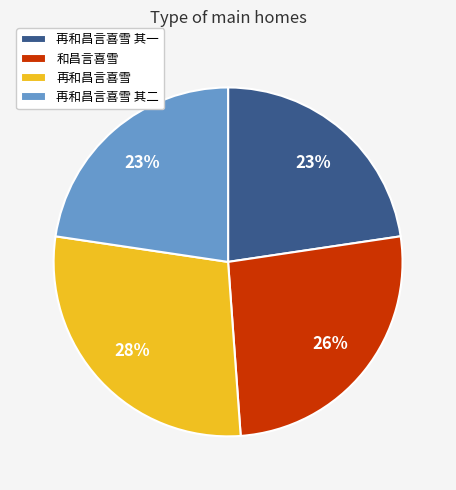

What is the largest slice in the pie chart?

再和昌言喜雪